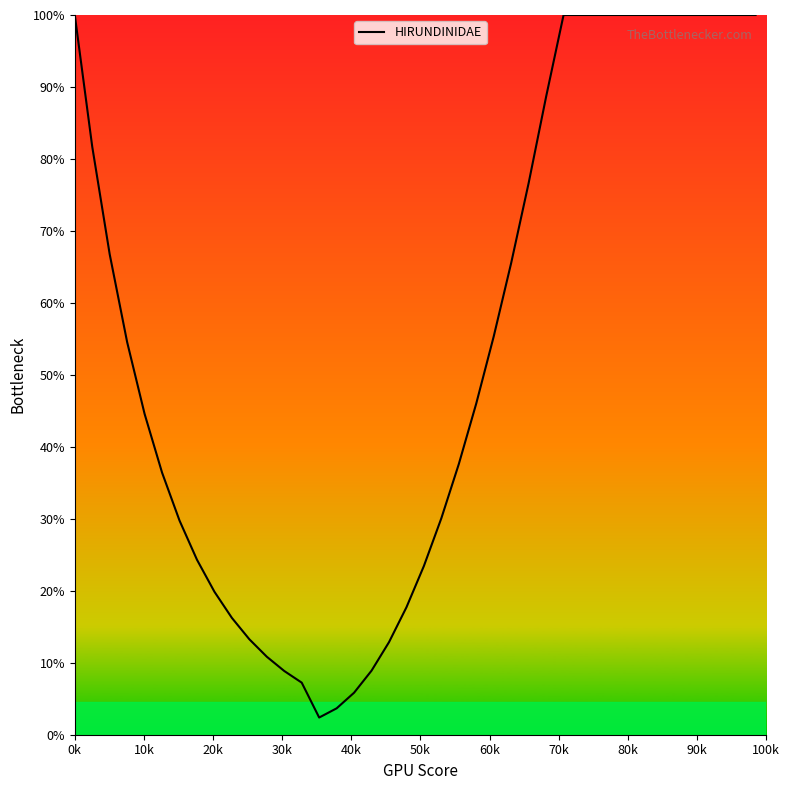

What is the greatest value displayed?

100.0